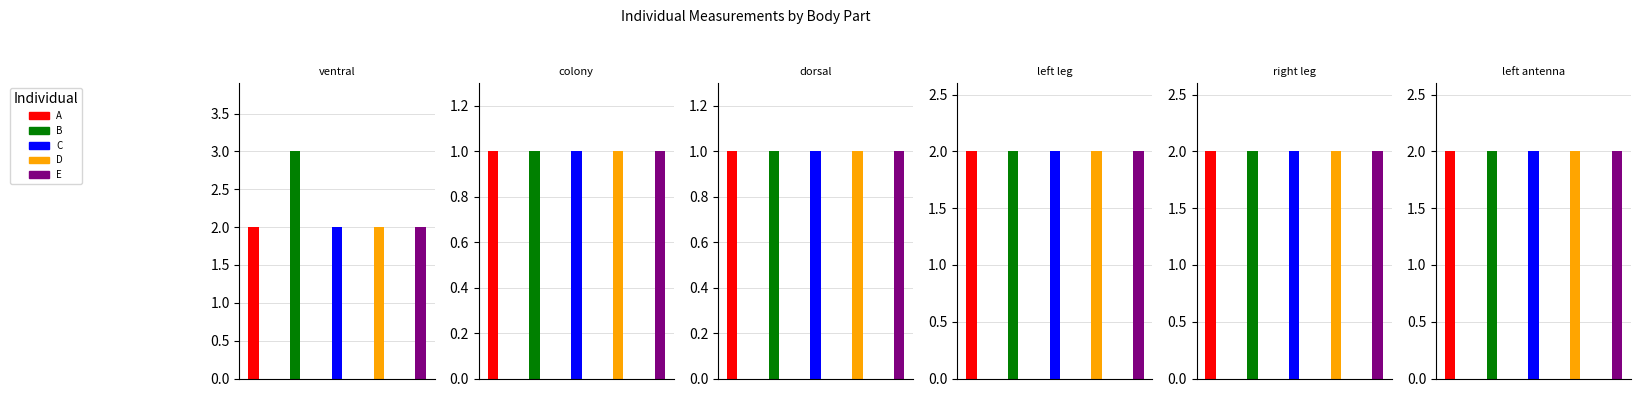

What is the minimum value for dorsal?

1